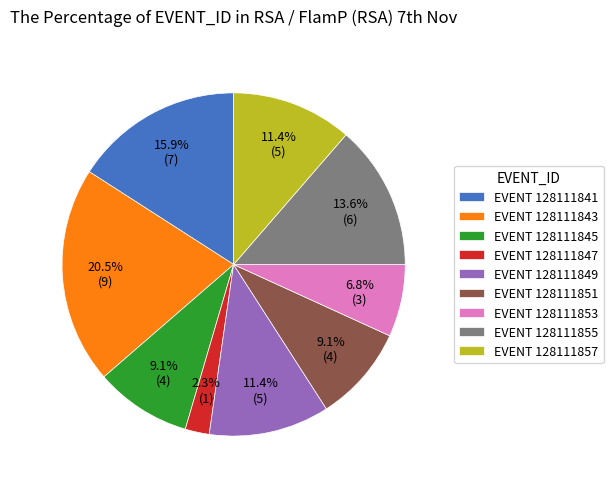

What portion of the pie excludes EVENT 128111847?

97.7%